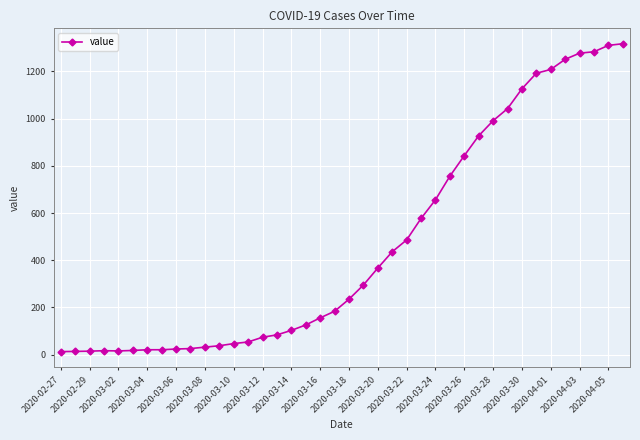

What is the average value?

466